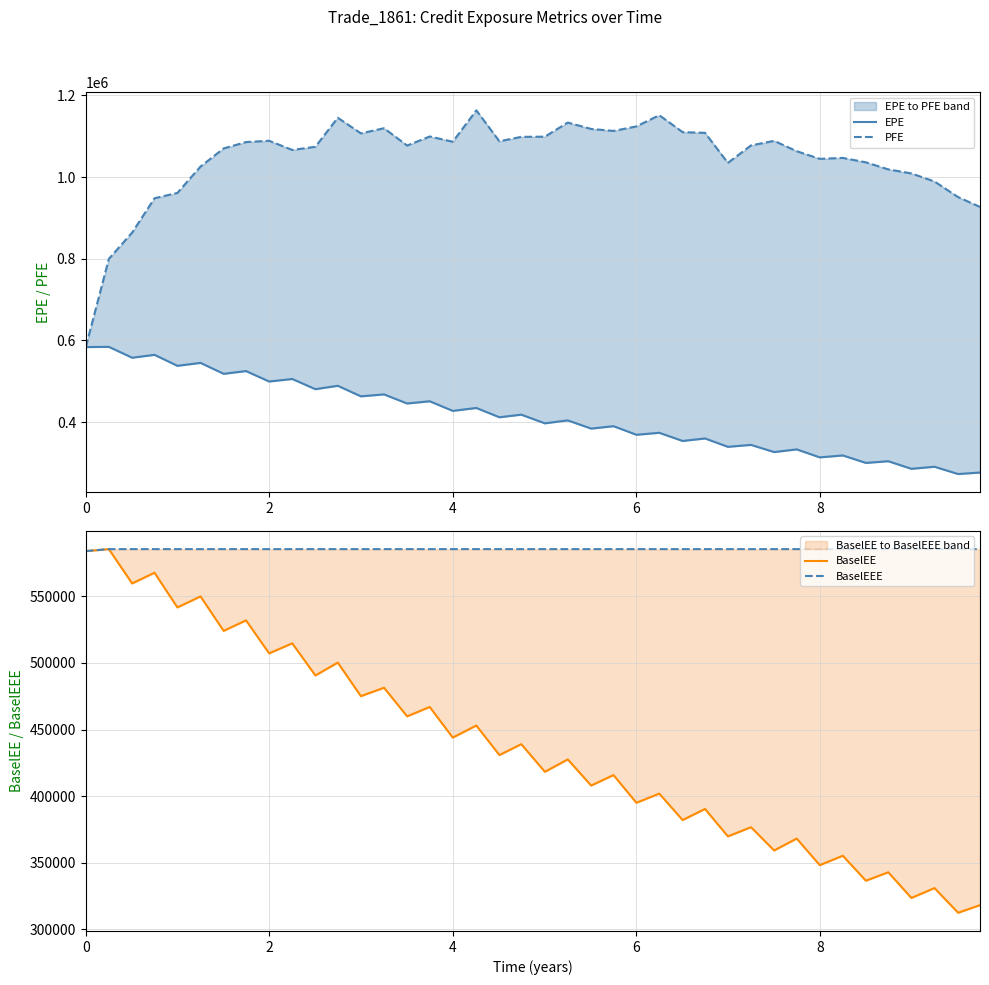

How many distinct data groups are displayed?

4